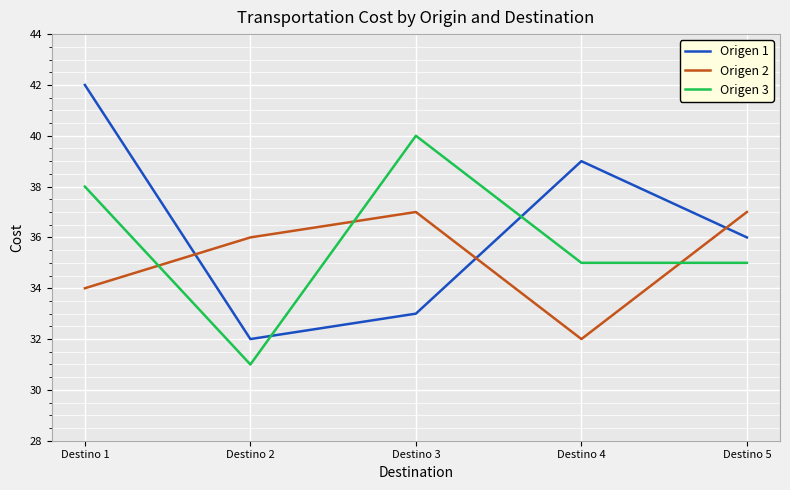

Rank the series by their maximum value, from lowest to highest.

Origen 2, Origen 3, Origen 1